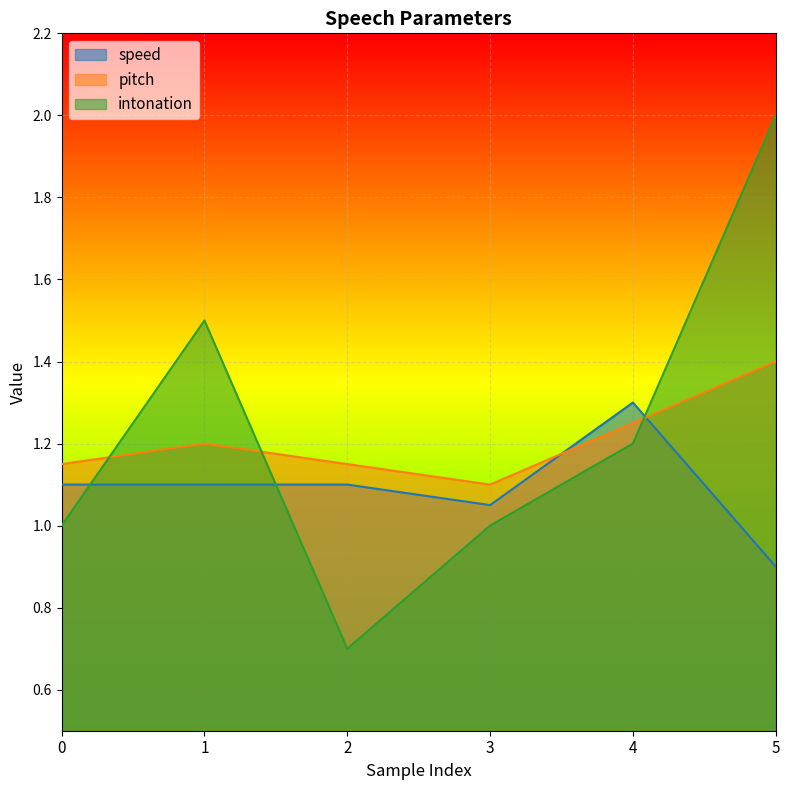

Where is the first local minimum for pitch?

3